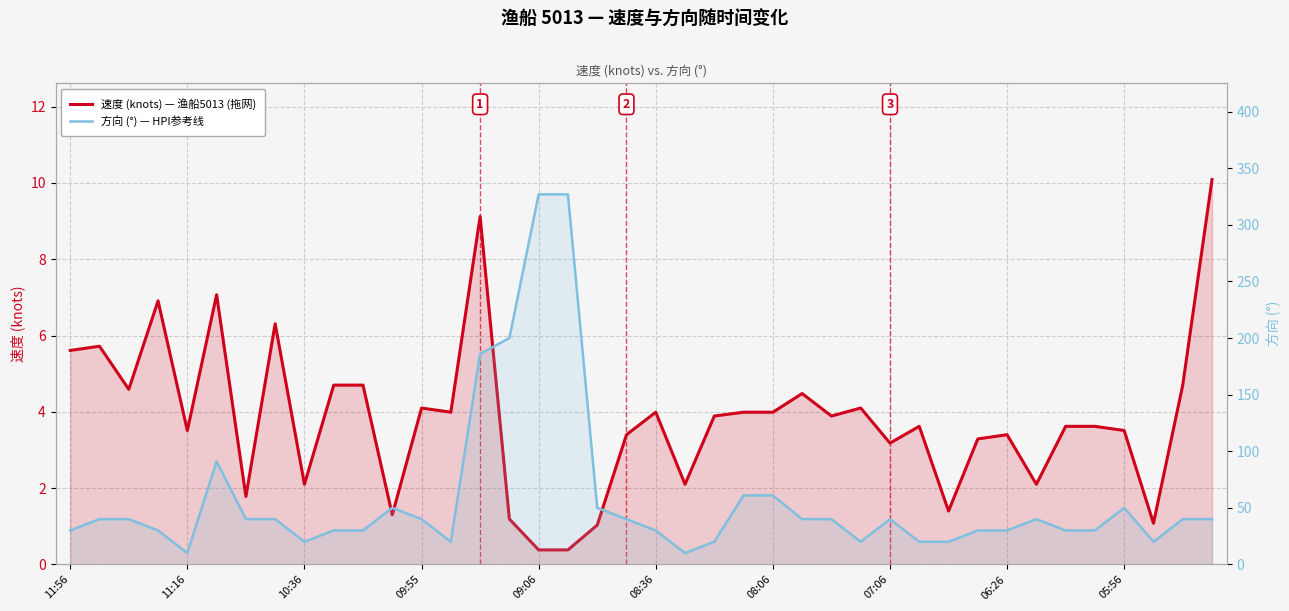

True or false: 速度 (knots) — 渔船5013 (拖网) has more than 1 points higher than both neighbors.

True